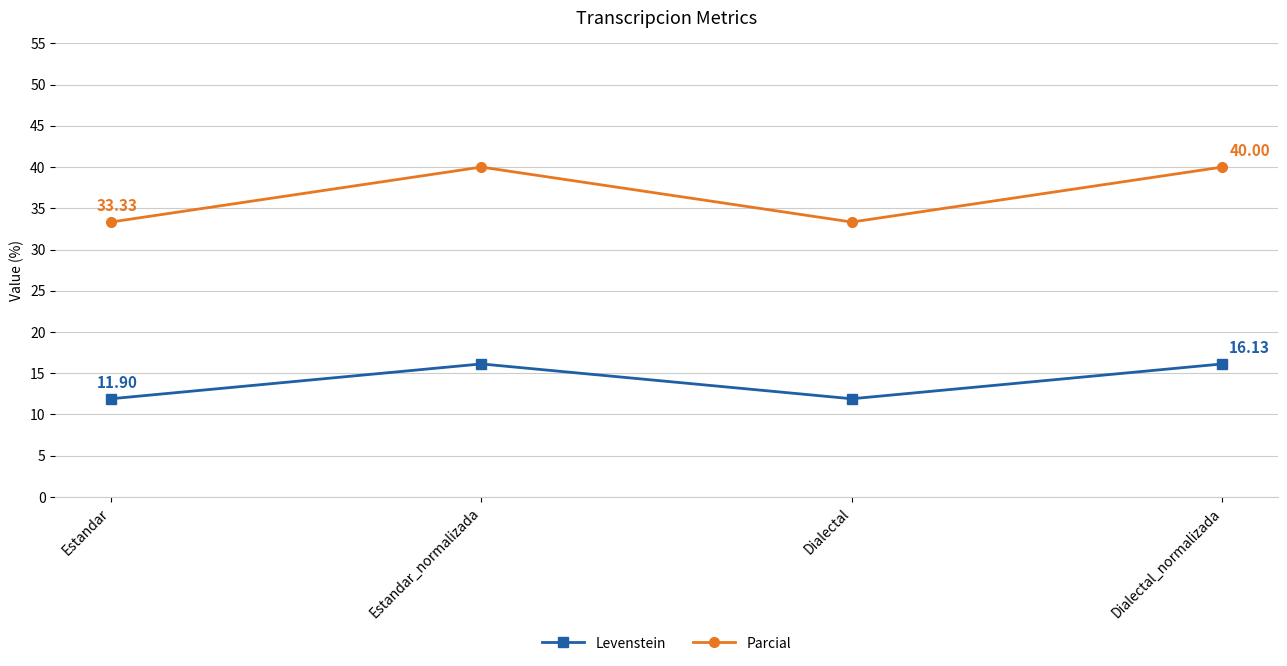

How many data points does each series have?

4